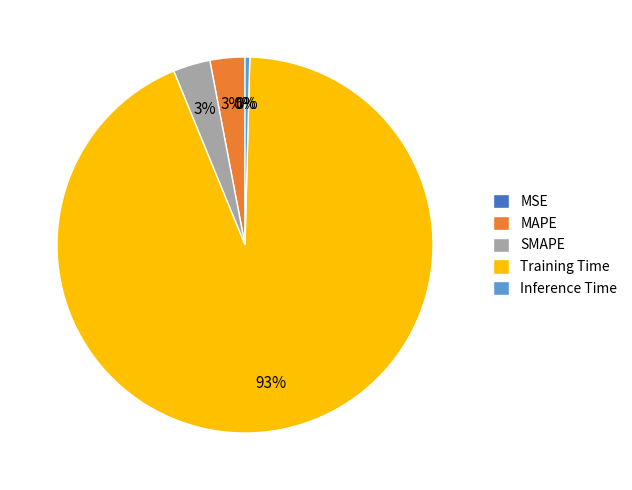

Between Inference Time and MAPE, which is larger?

MAPE